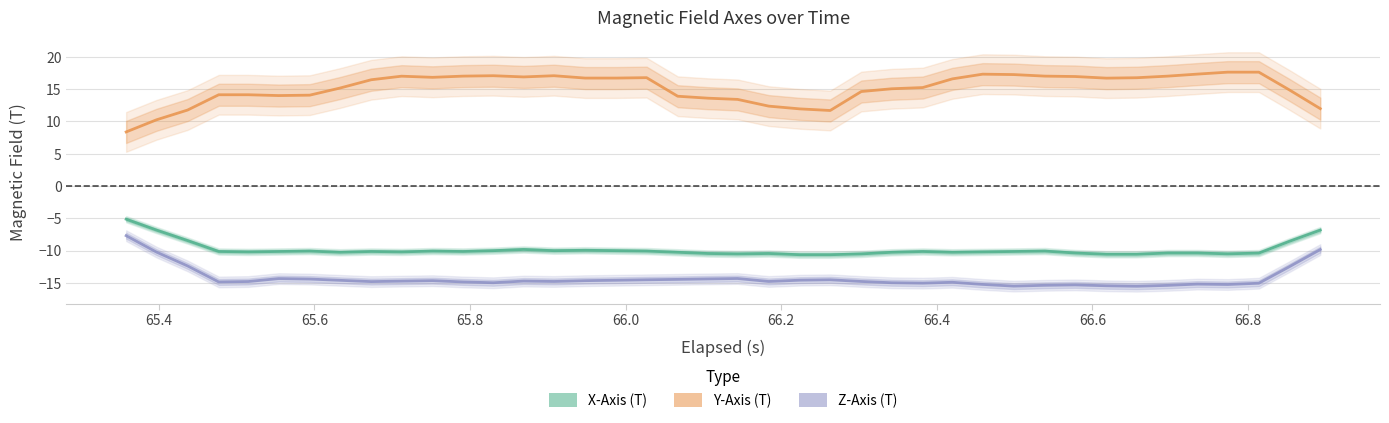

What is the average value of the X-Axis (T) series?

-9.9